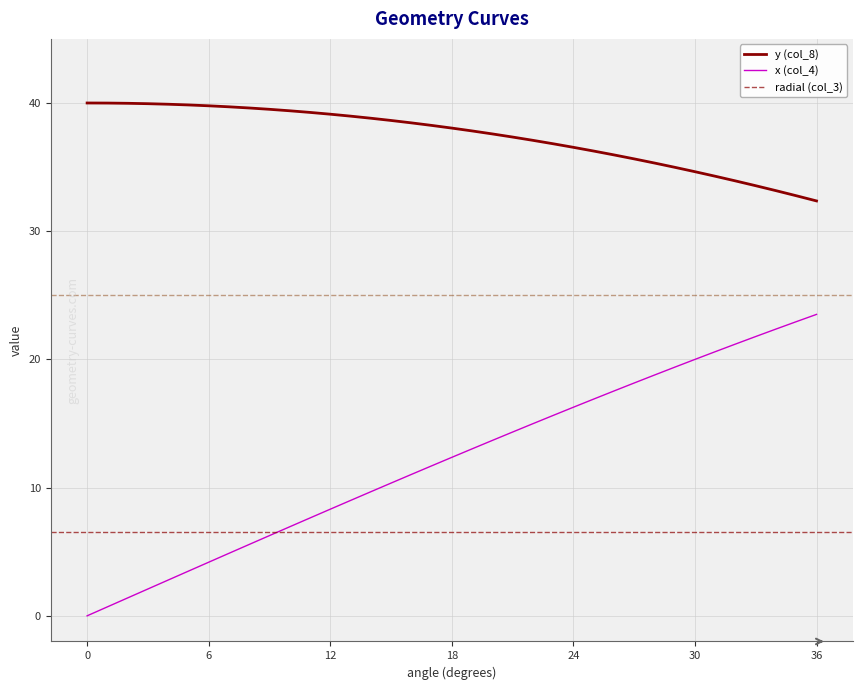

What value does the y (col_8) series have at 21?

37.3